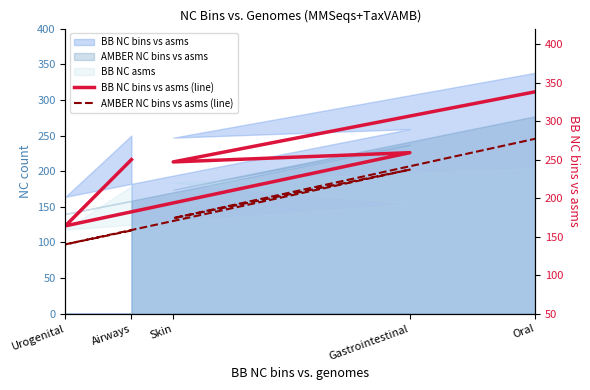

What is the difference between the BB NC bins vs asms (line) values at Gastrointestinal and Airways?

9